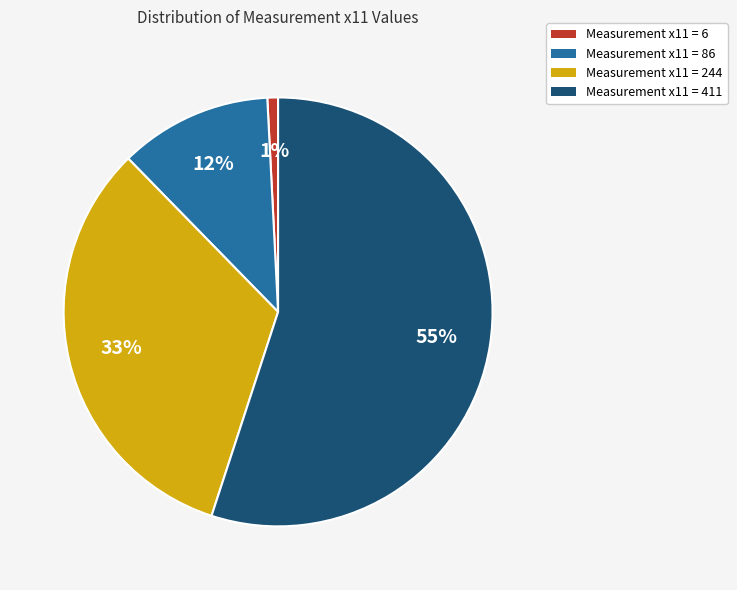

Do Measurement x11 = 86 and Measurement x11 = 244 together represent more than half of the pie?

No